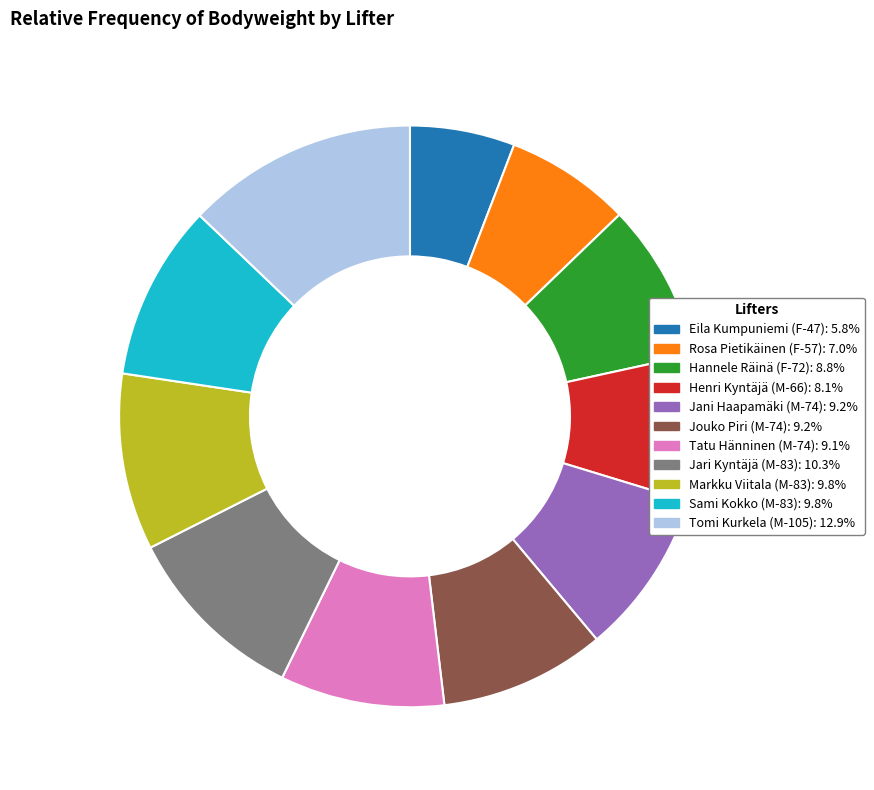

Is the sum of Jari Kyntäjä (M-83) and Markku Viitala (M-83) greater than half?

No